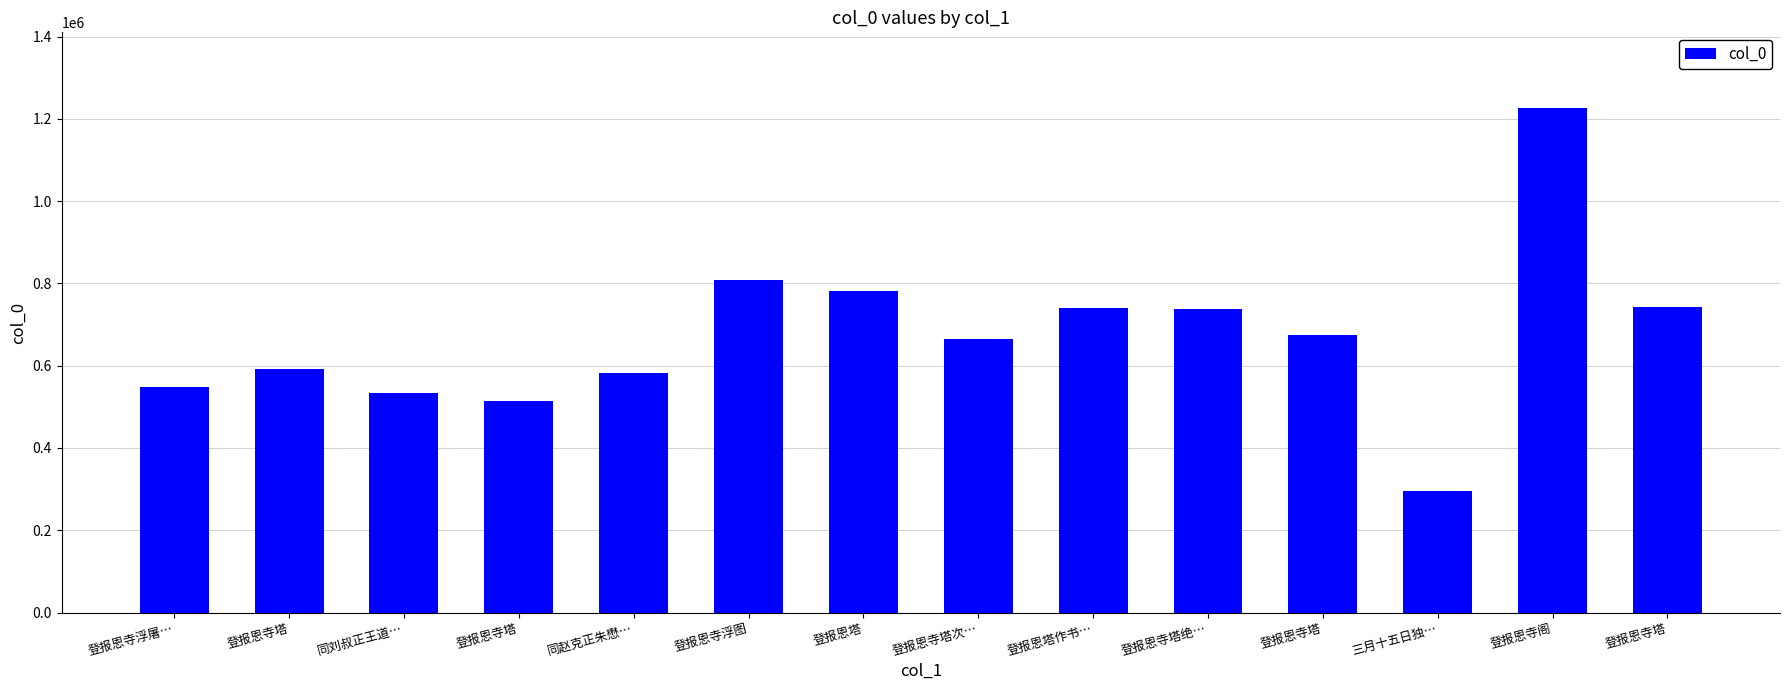

The chart shows a value of 295602 at 三月十五日独…. True or false?

True